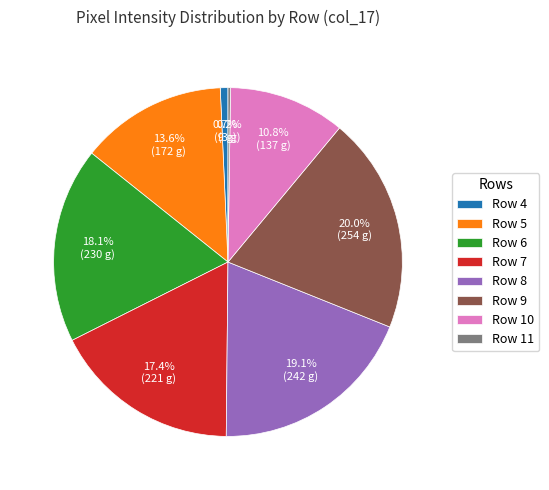

Which category has the biggest portion of the pie?

Row 9